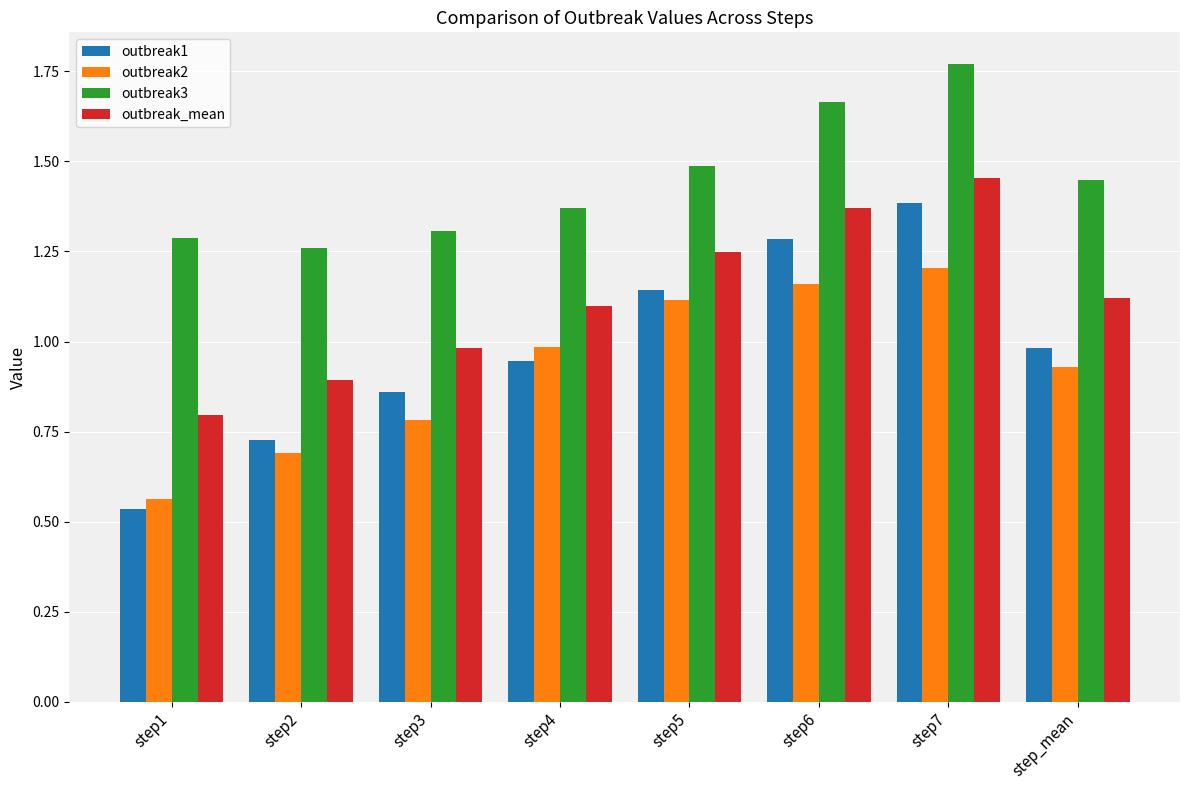

Rank the series by their maximum value, from highest to lowest.

outbreak3, outbreak_mean, outbreak1, outbreak2